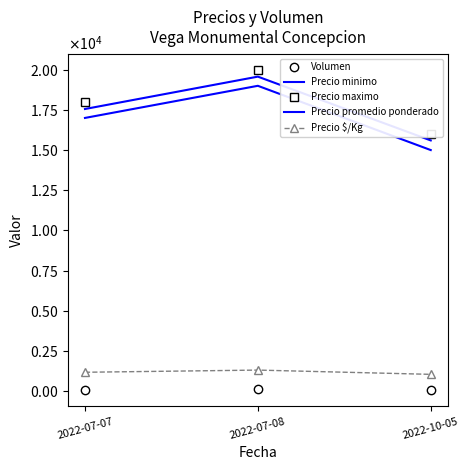

Rank the categories by Precio promedio ponderado value from highest to lowest.

2022-07-08, 2022-07-07, 2022-10-05